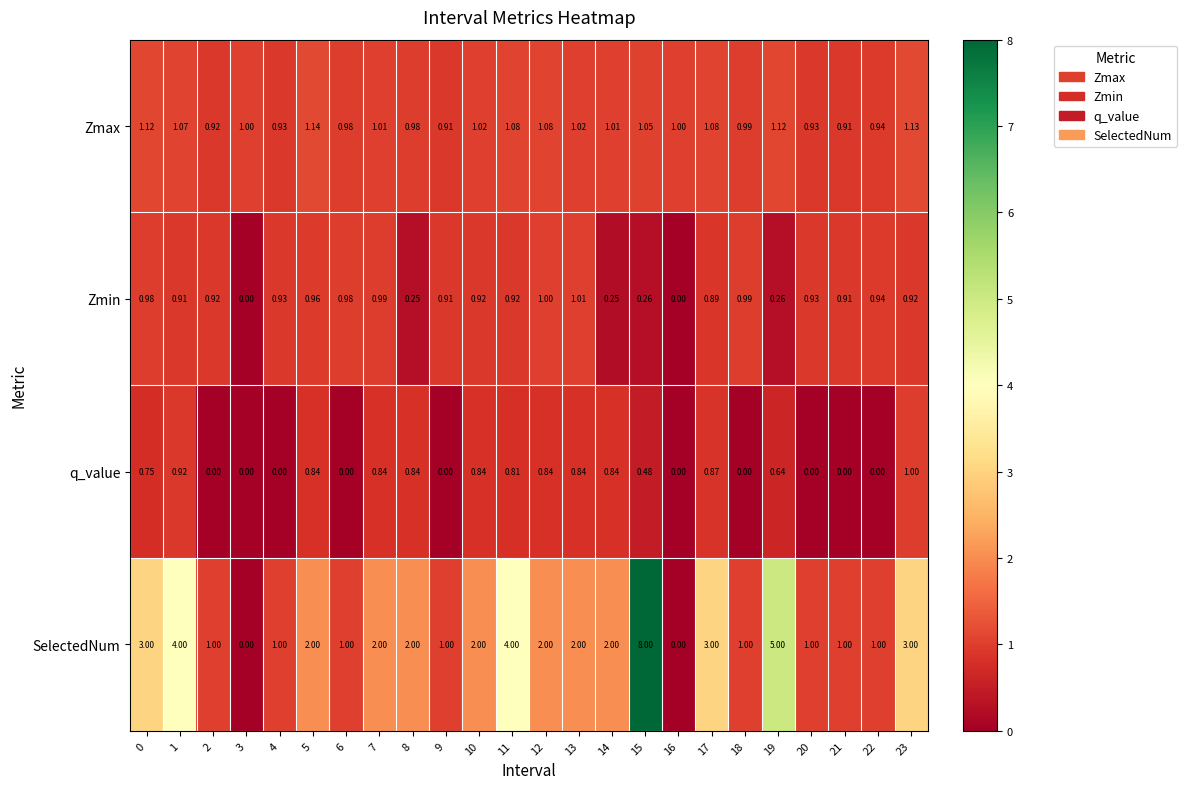

Rank the series by their average value, from highest to lowest.

SelectedNum, Zmax, Zmin, q_value